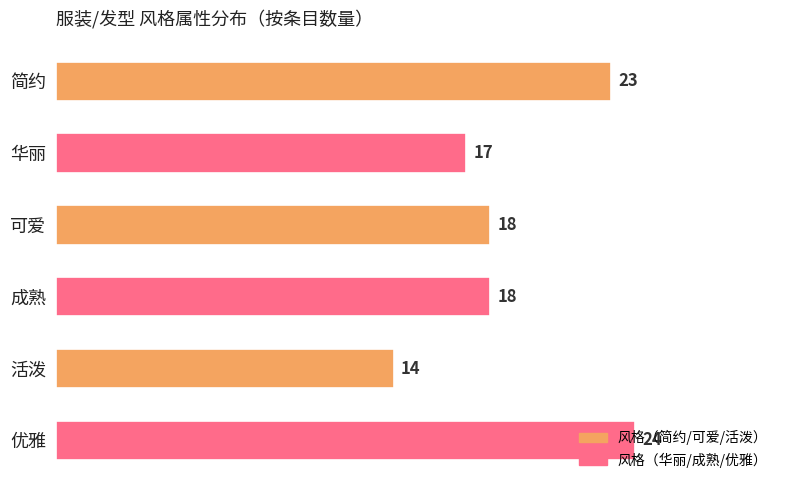

How many values are between 17 and 23?

4